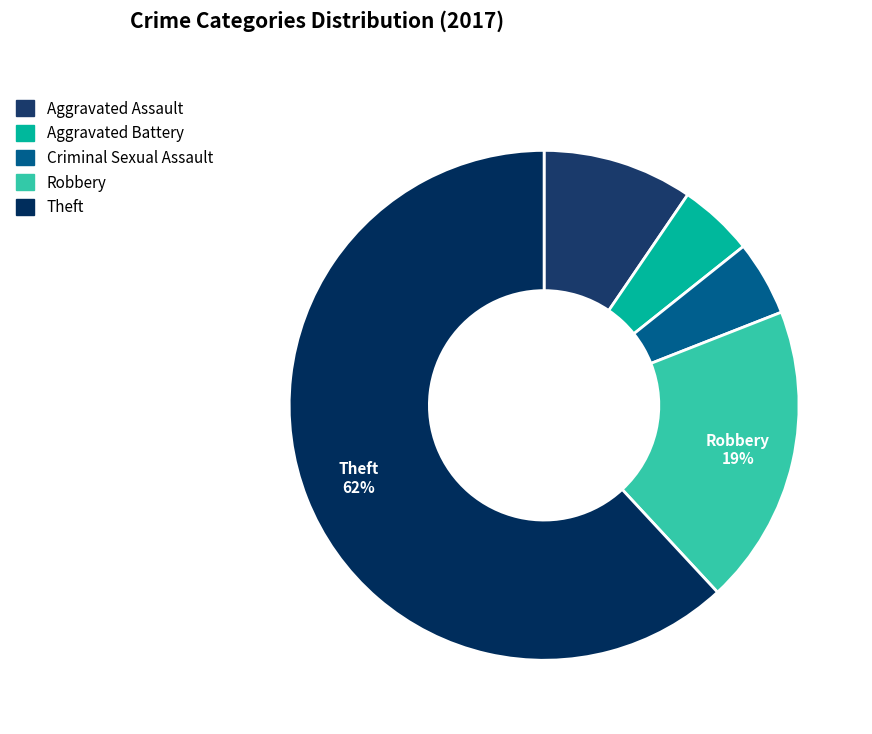

To the nearest percent, what portion does Aggravated Assault represent?

10%